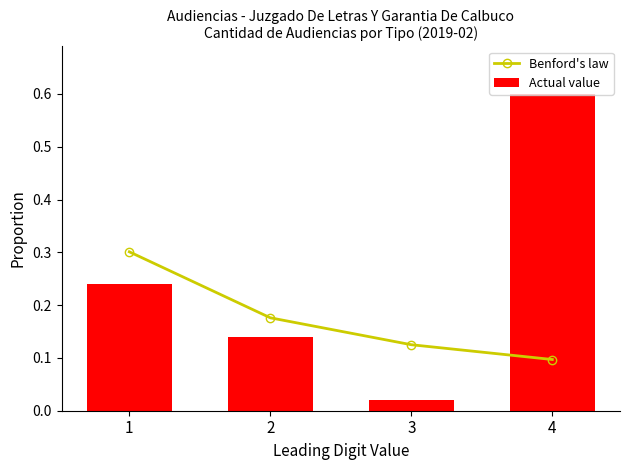

At 4, list the series in order from smallest to largest.

Benford's law, Actual value